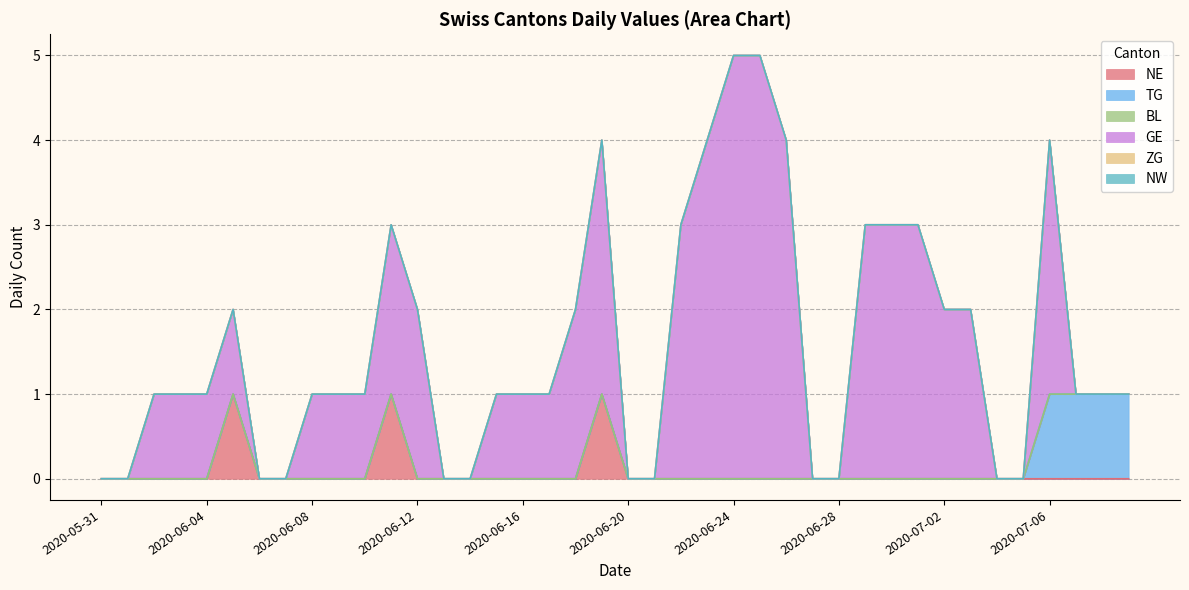

What is the average value of the GE series?

1